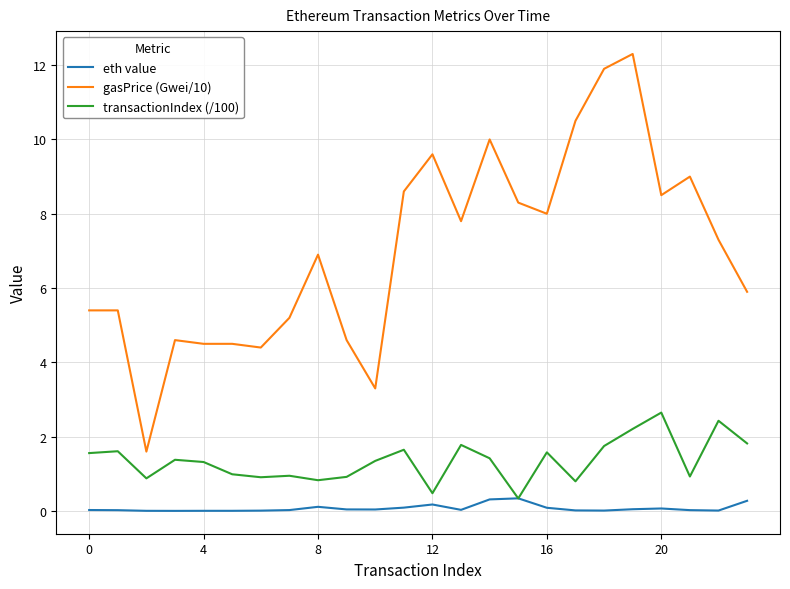

List the series in order of their overall mean, lowest first.

eth value, transactionIndex (/100), gasPrice (Gwei/10)